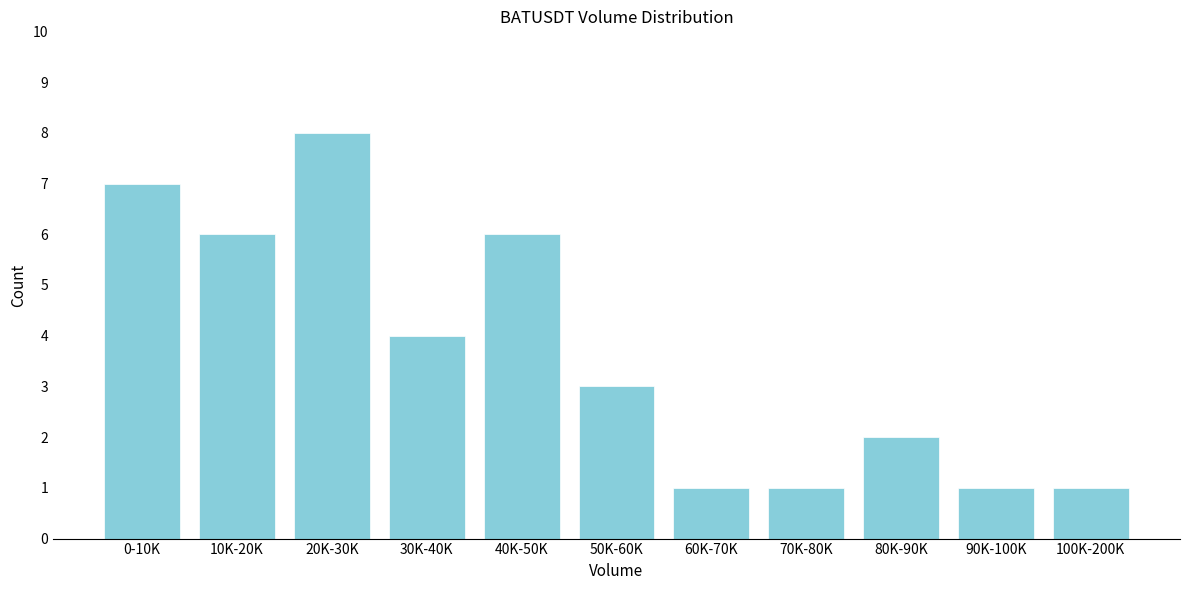

Reading right to left, transcribe all the data shown in this chart.

1	1	2	1	1	3	6	4	8	6	7